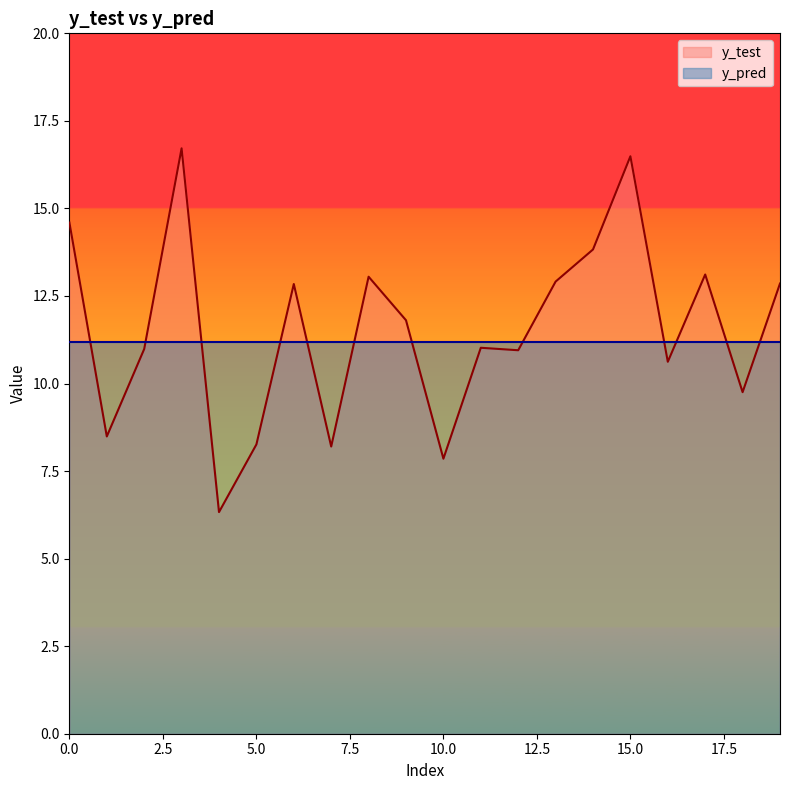

At which category does the chart reach its peak across all series?

3